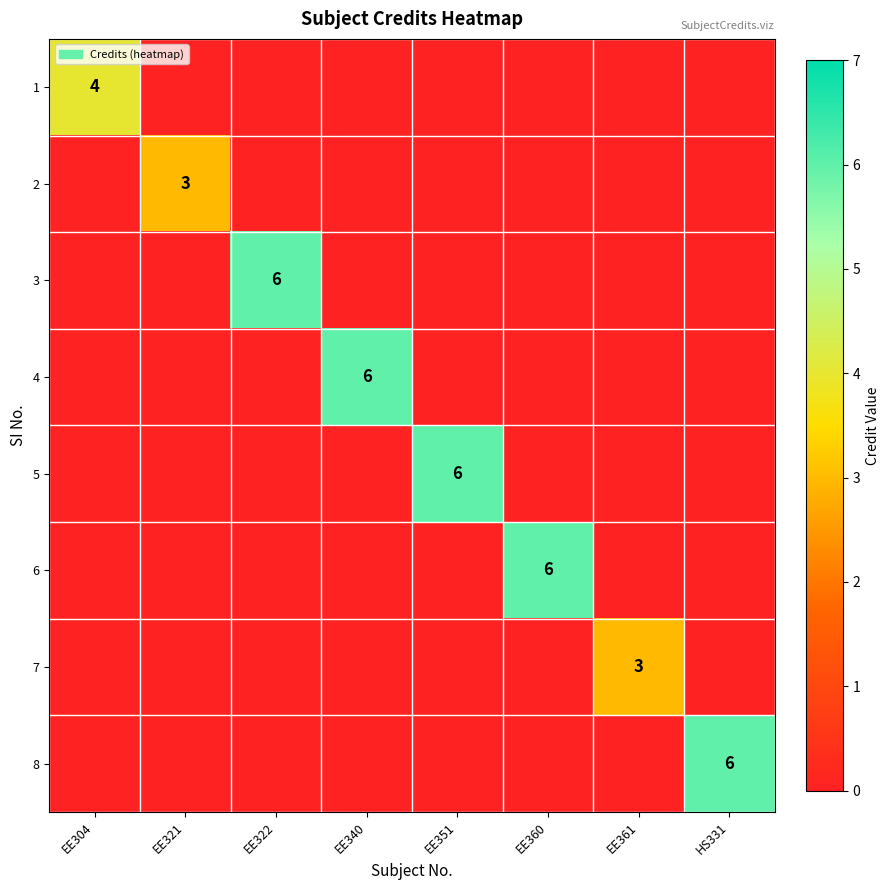

The value of 4 at EE340 is 10. True or false?

False